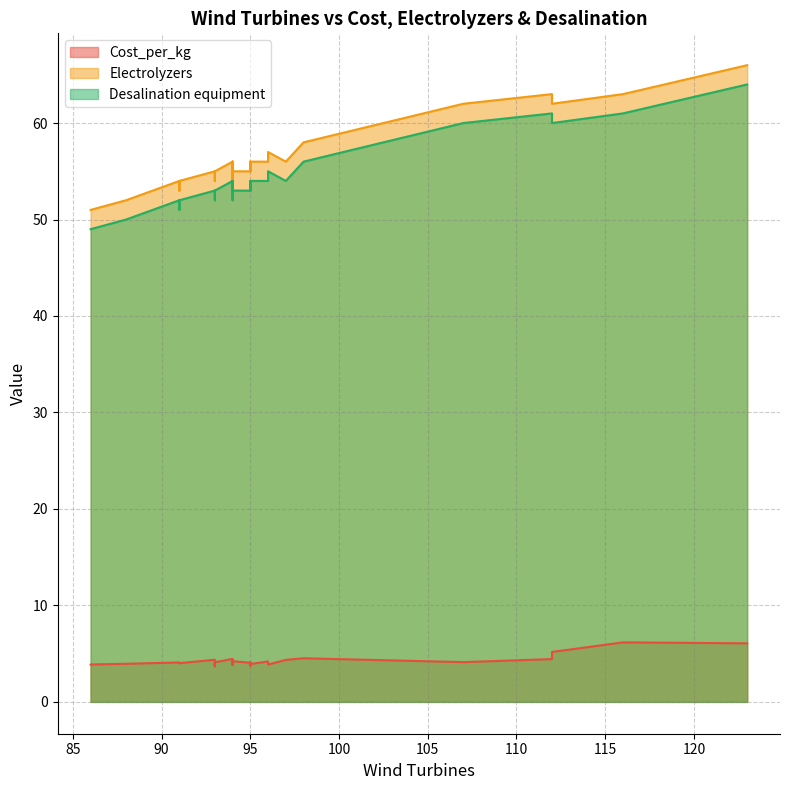

How many data points in Desalination equipment are less than 53?

9